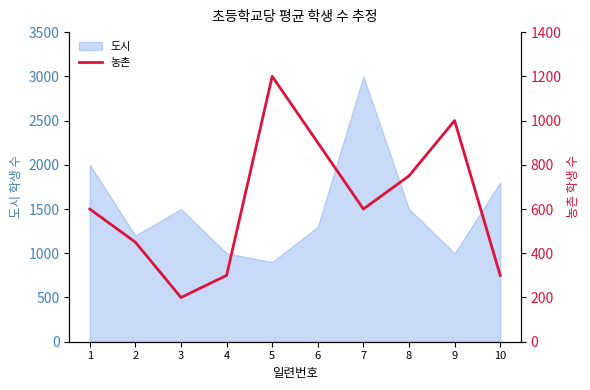

At which category does the chart reach its minimum across all series?

3